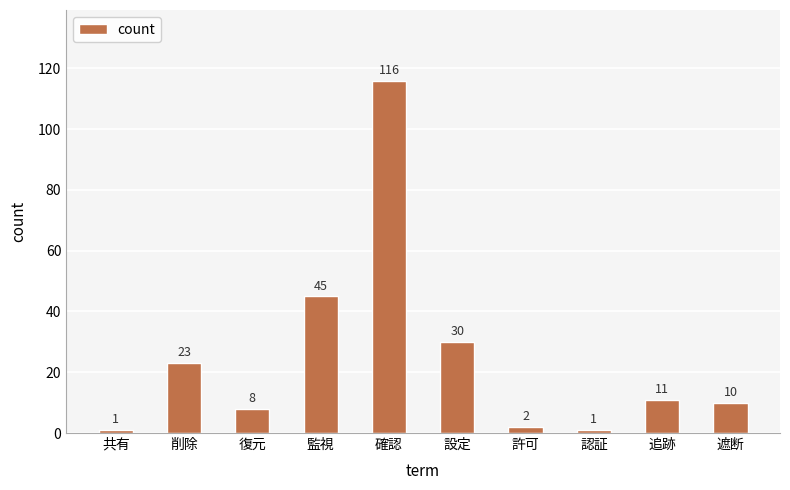

What is the label of the 7th bar from the left?

許可